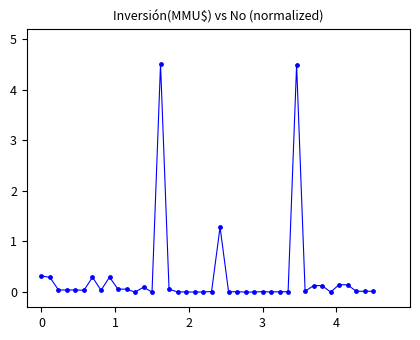

What is the difference between the maximum and minimum values?

4.5